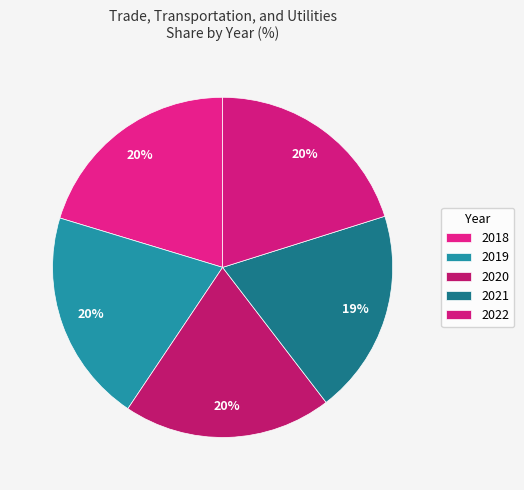

How many slices are in this pie chart?

5